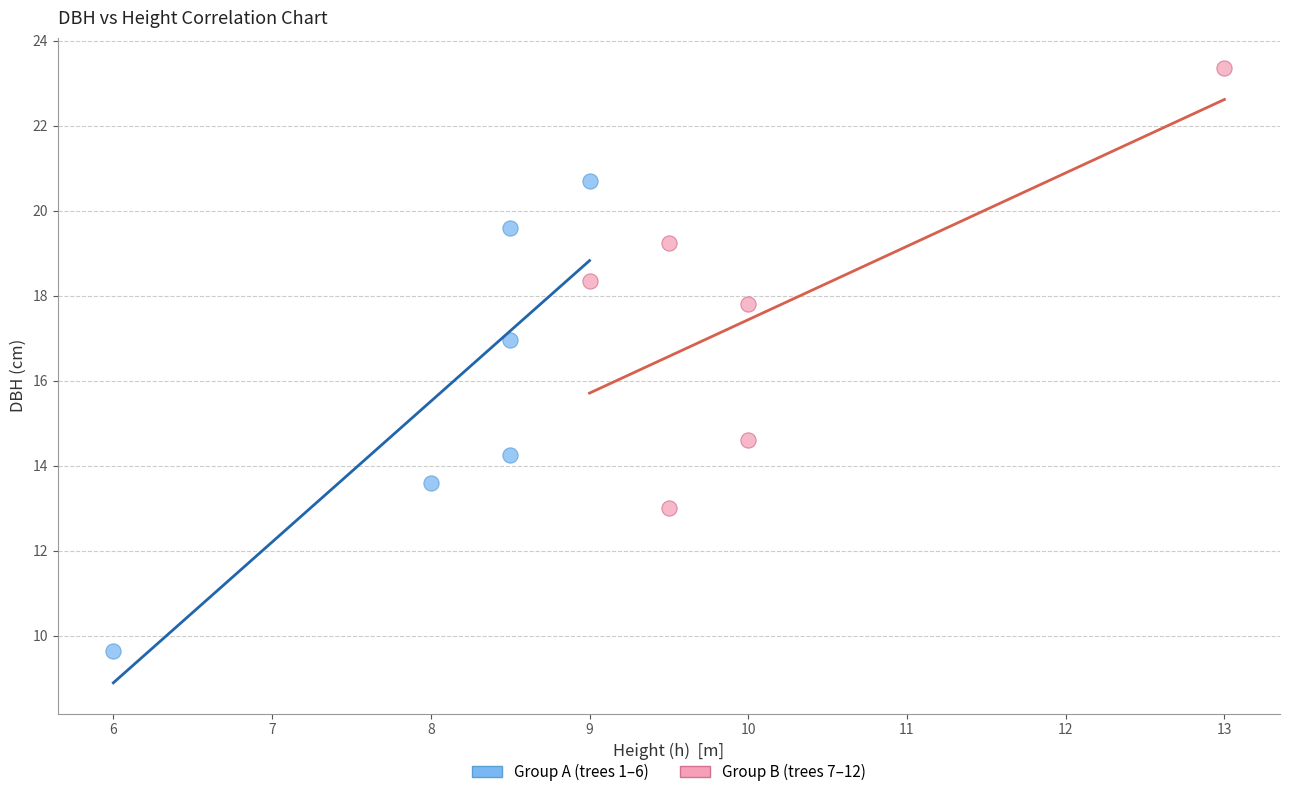

Which series reaches the minimum Y coordinate?

Group A (trees 1–6)